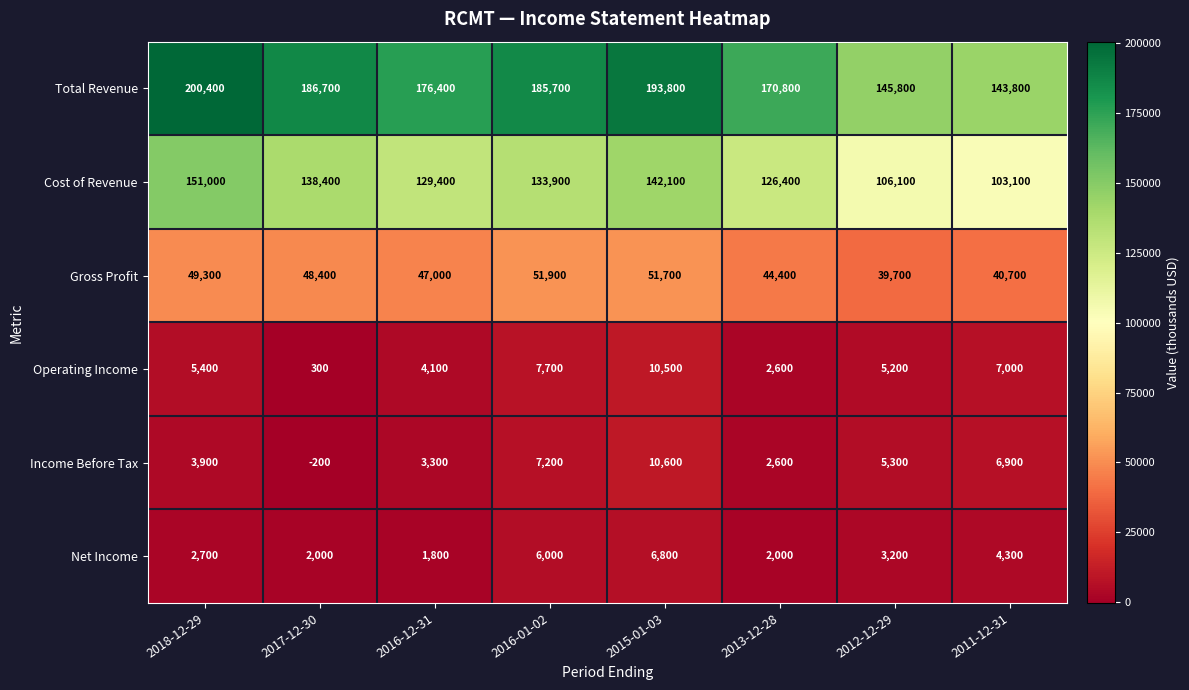

What is the spread (max minus min) of values at 2017-12-30?

186900